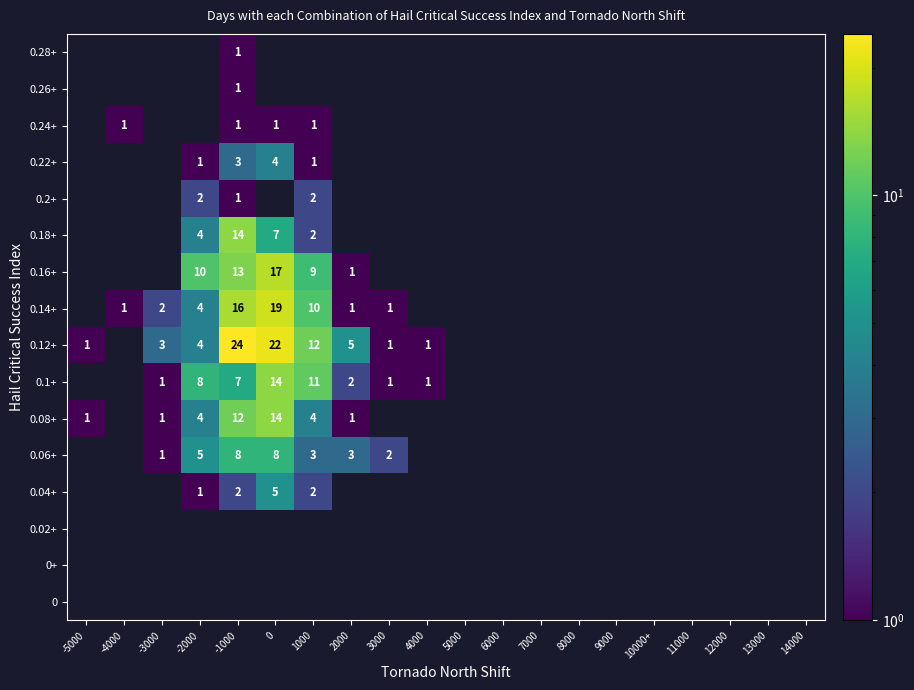

Is it true that 0.2+ equals 1 at -4000?

False